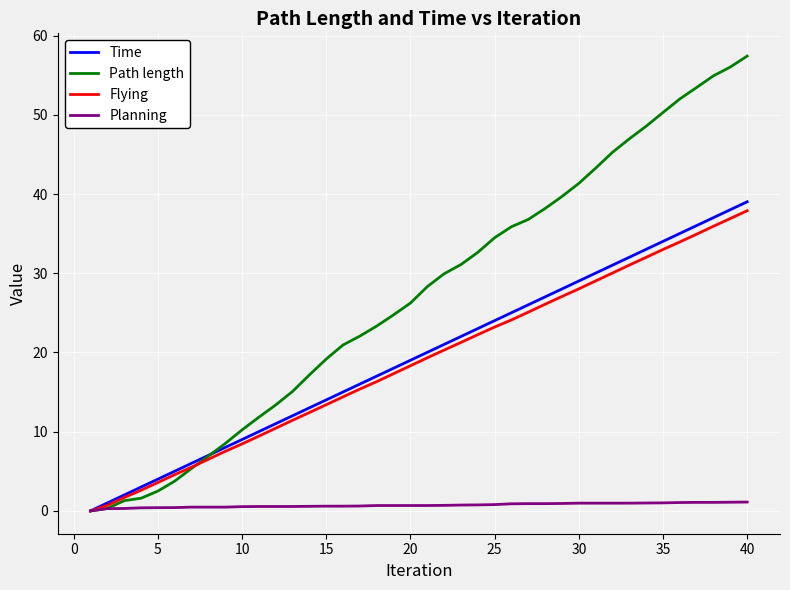

Which series has the largest range (max minus min)?

Path length